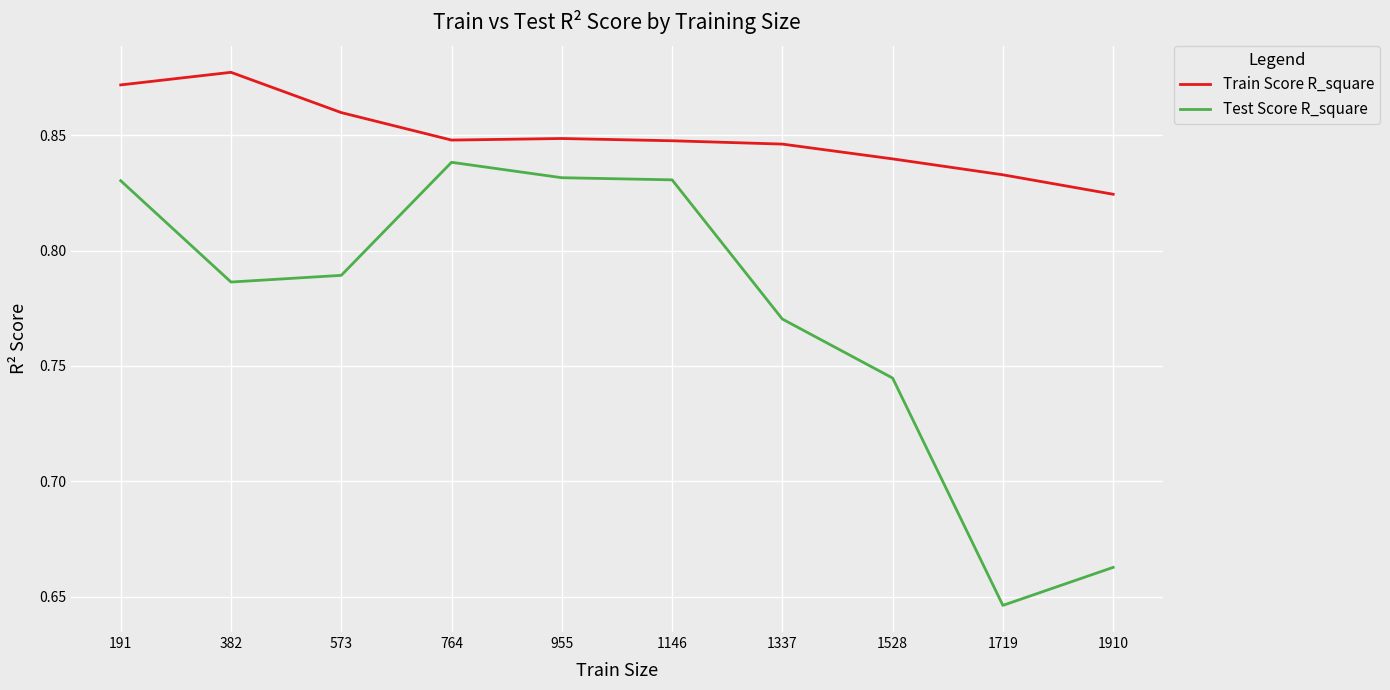

The Train Score R_square series shows 0.5 at 1910. True or false?

False